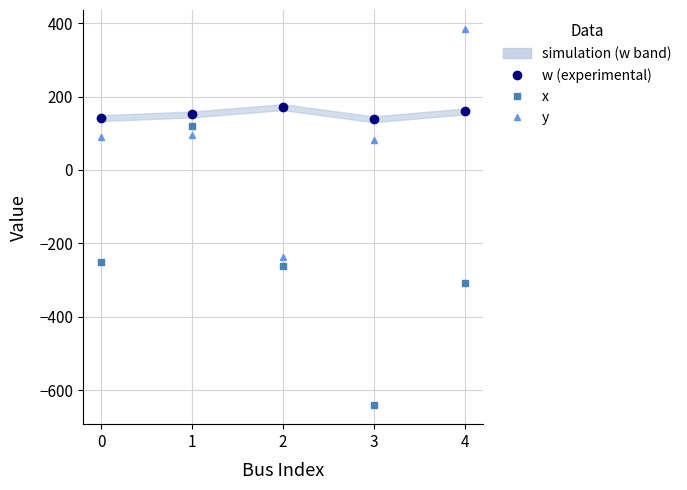

Reading left to right, transcribe all the data shown in this chart.

w: 0=141.2	1=151.2	2=171.1	3=137.9	4=159.5
x: 0=-251.6	1=120.7	2=-260.8	3=-641.6	4=-308.9
y: 0=90.7	1=95.3	2=-236.7	3=80.4	4=384.6